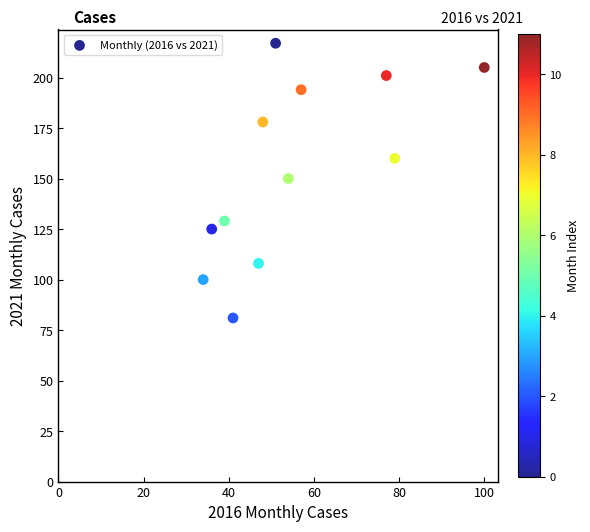

What is the range of Y values (max minus min)?

136